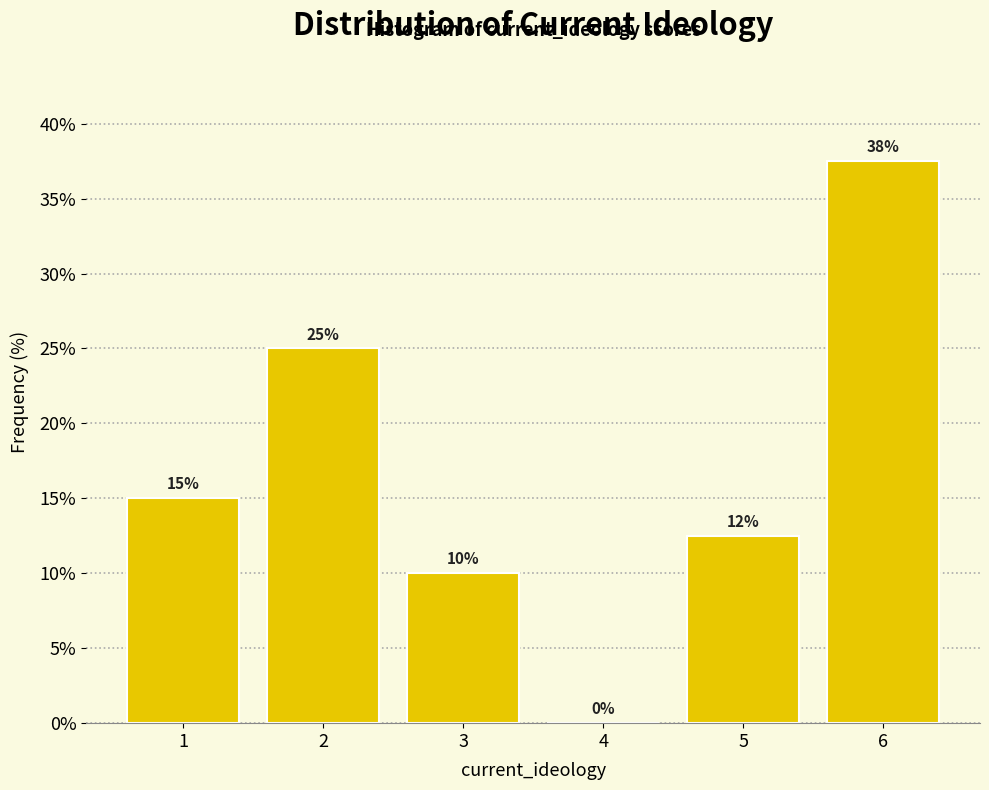

What is the maximum value shown in the chart?

37.5